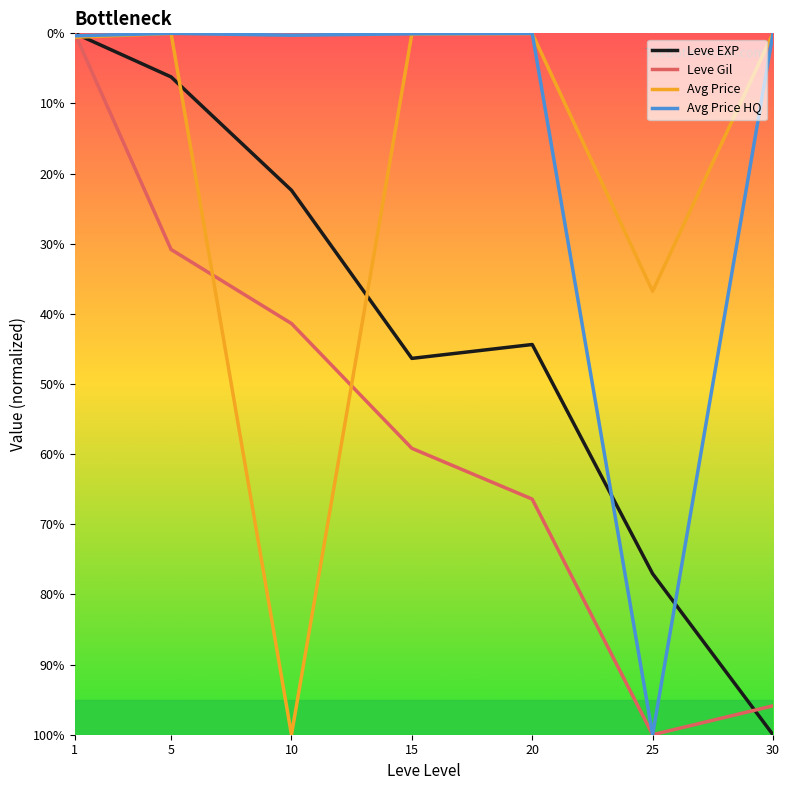

Does the chart have visible grid lines?

No